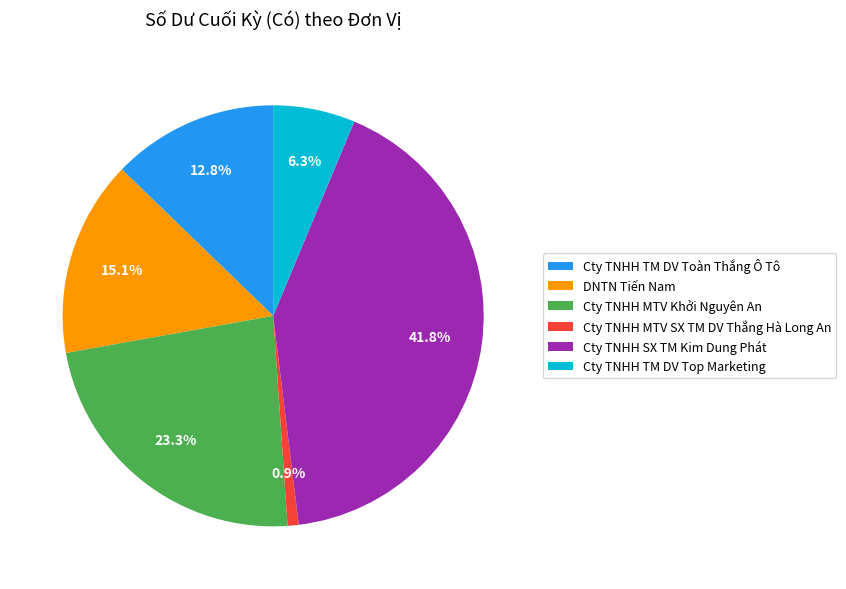

Is it true that Cty TNHH SX TM Kim Dung Phát is 35% of the pie?

False